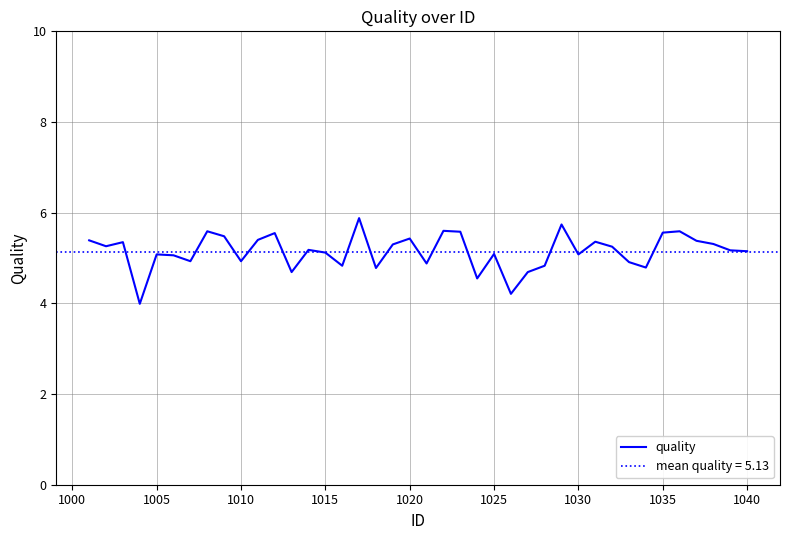

What is the minimum value for quality?

4.0